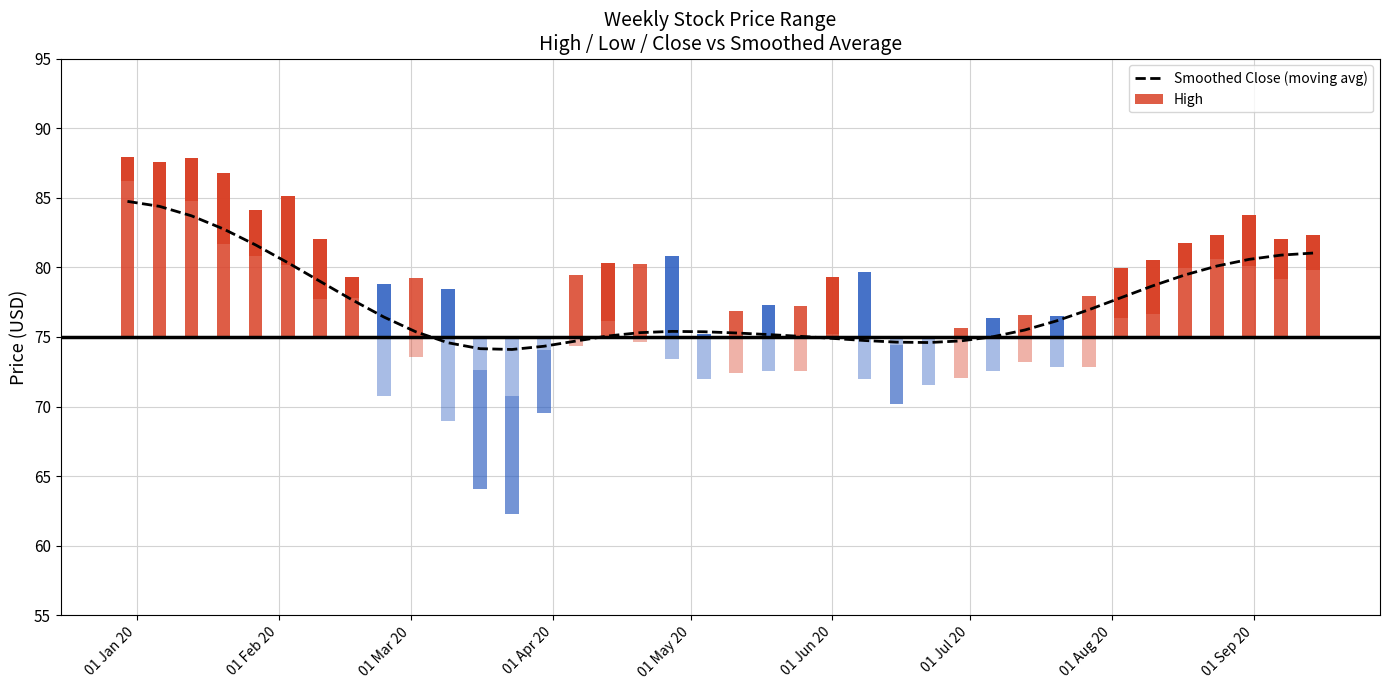

How many bars are there in total?

38